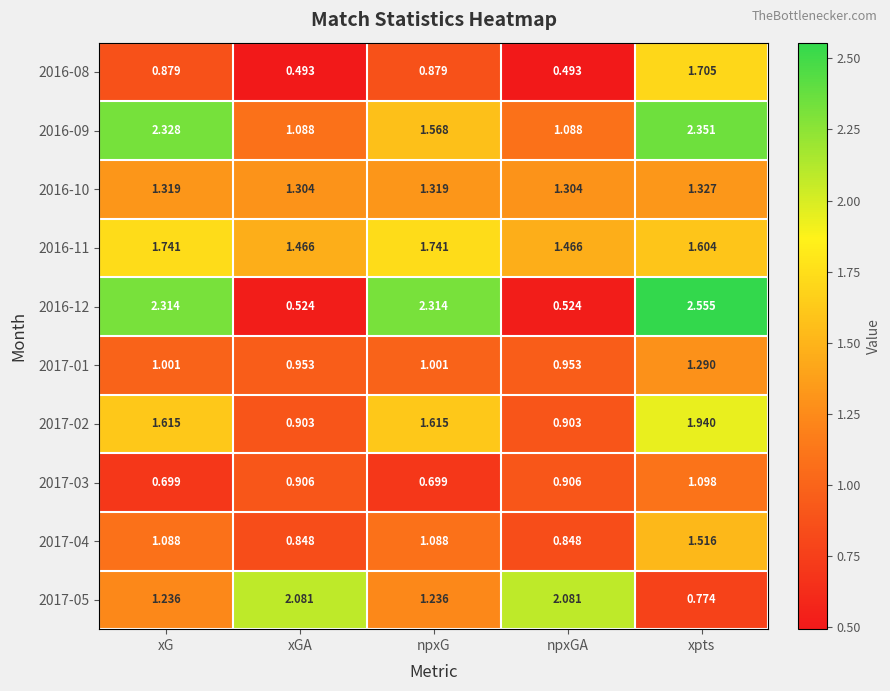

Which category has the highest value across all series?

xpts